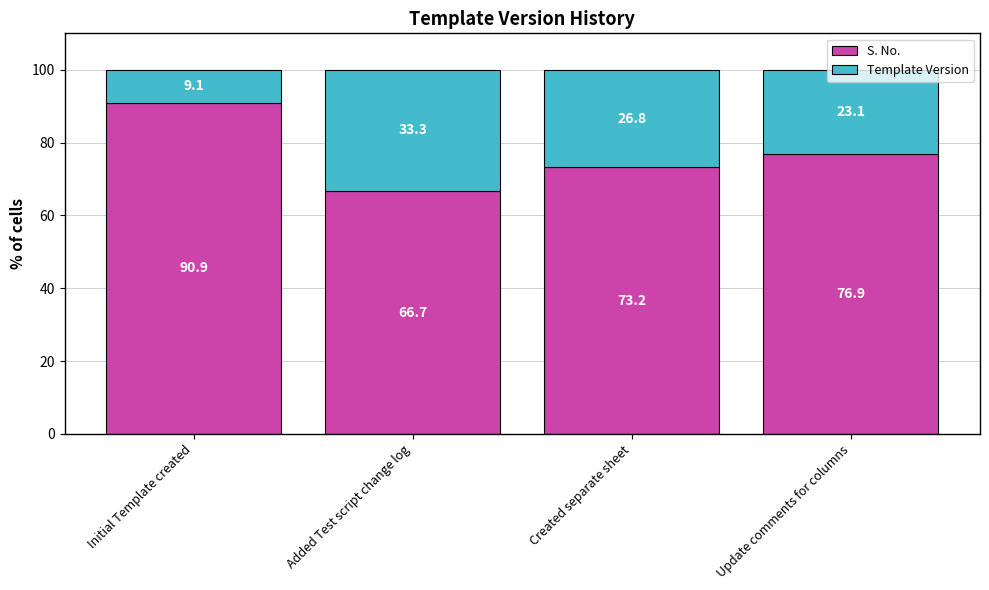

What is the difference between the maximum and minimum values in the S. No. series?

24.2